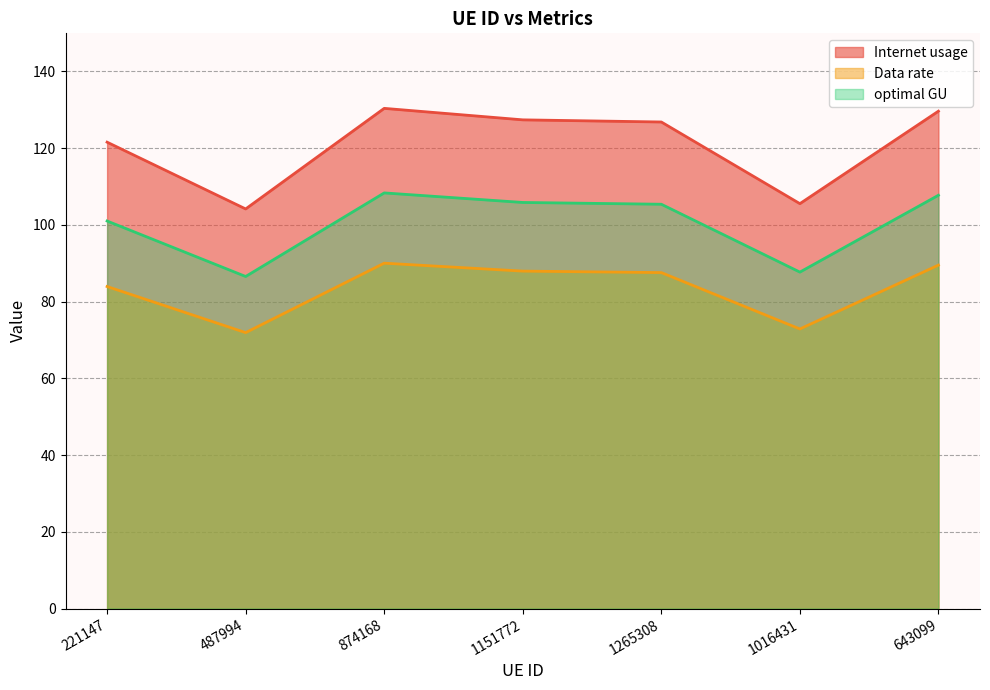

What is the total value across all series at 221147?

306.4